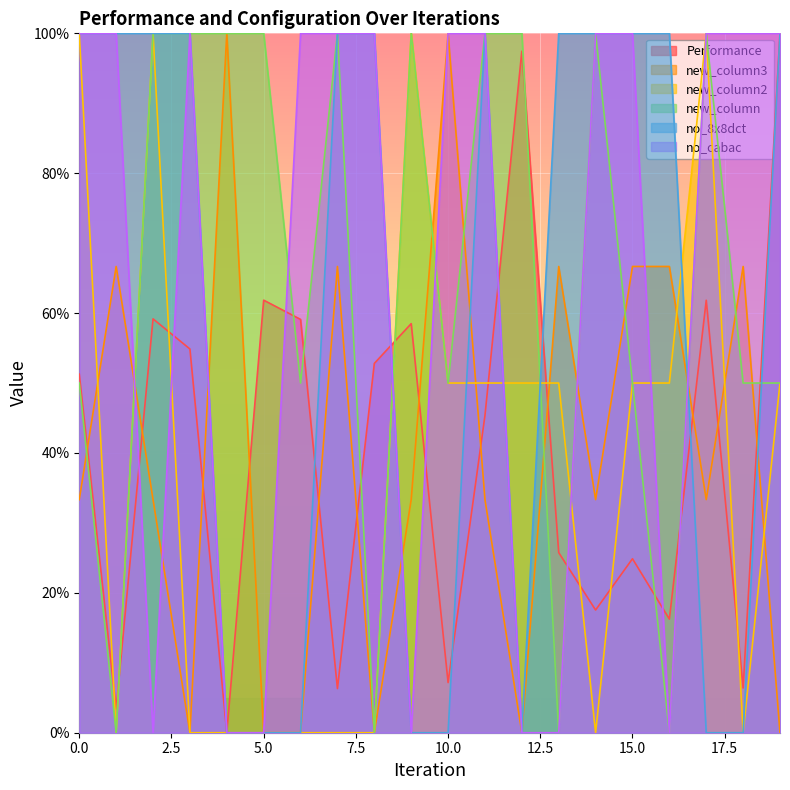

At how many categories does at least one series exceed 90?

20